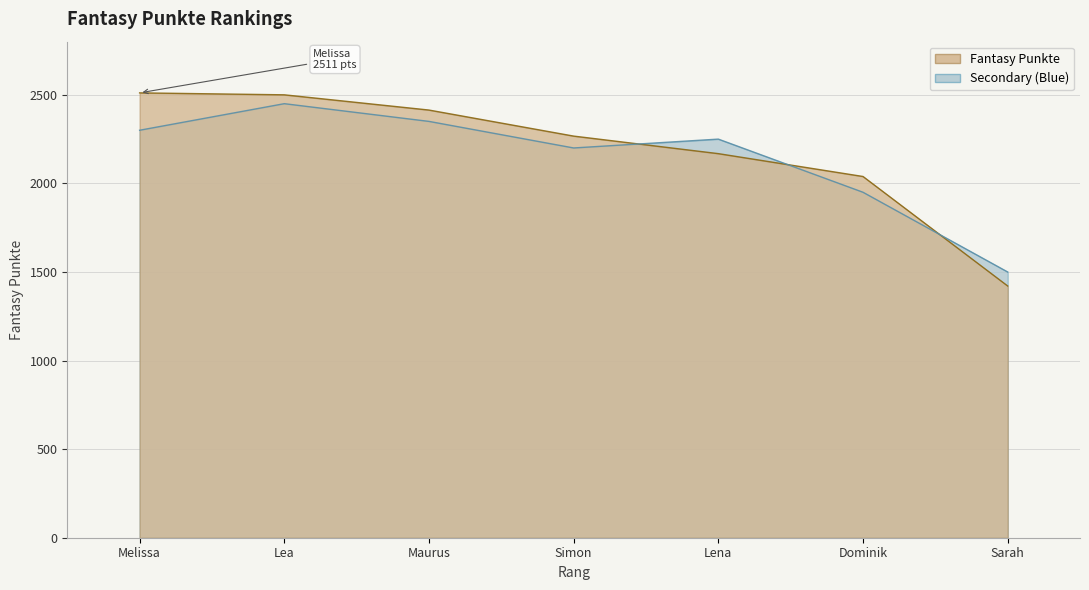

What is the label of the 1st point from the right?

Sarah